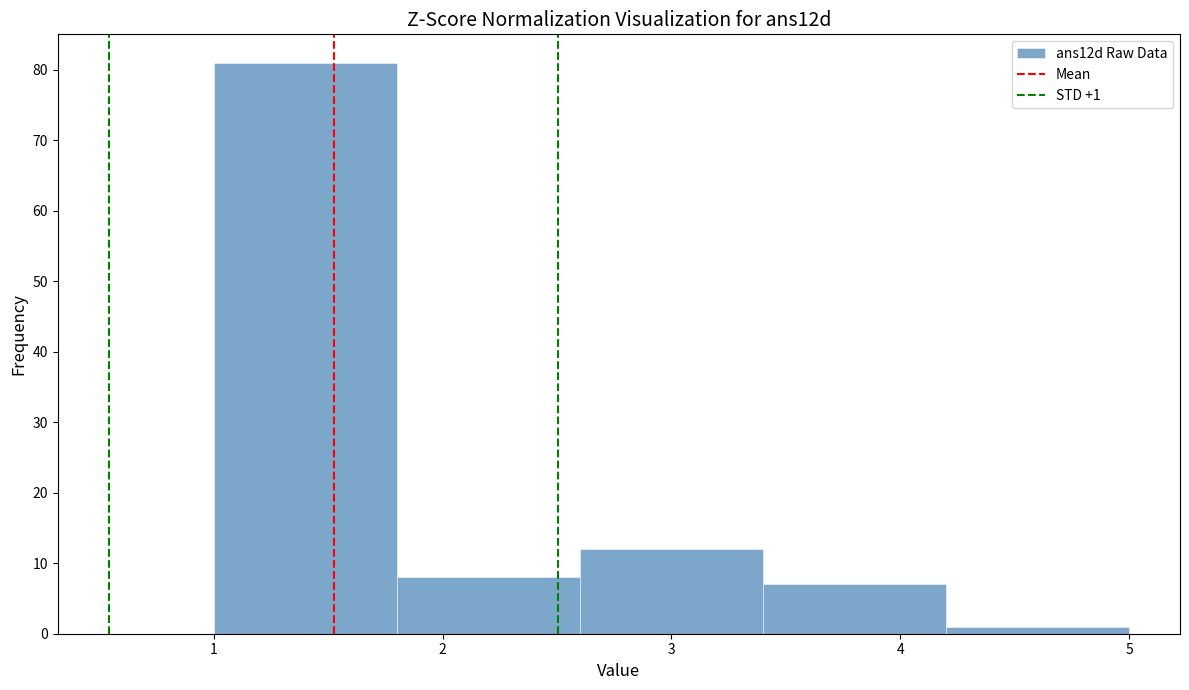

Over which range of the x-axis is the bar tallest?

1.0 to 1.8